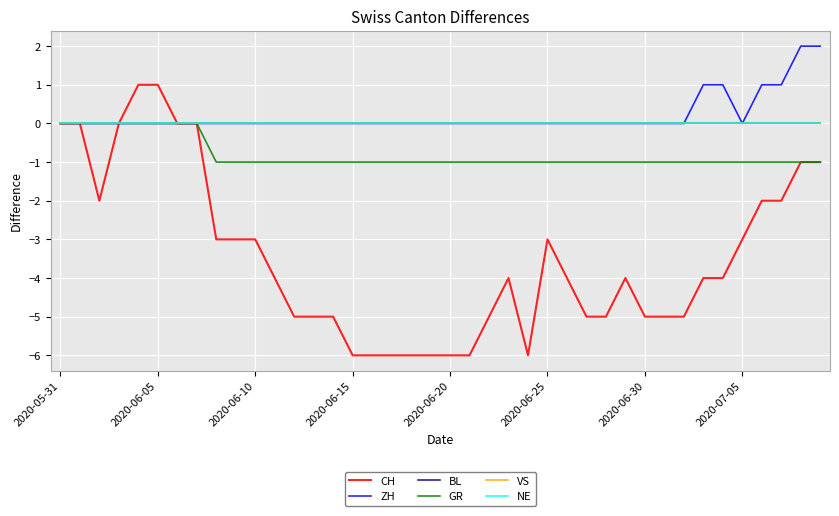

How many interior local valleys does the CH series have?

2